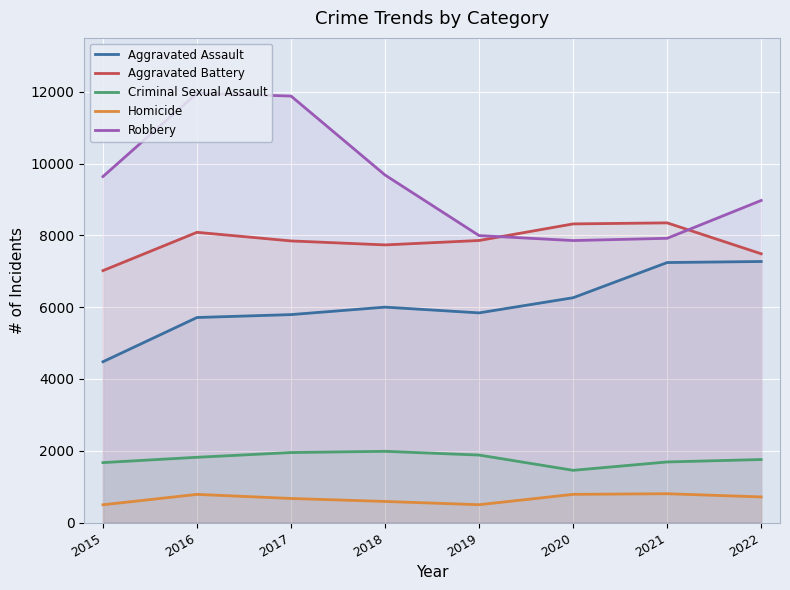

Which category has the lowest value across all series?

2015